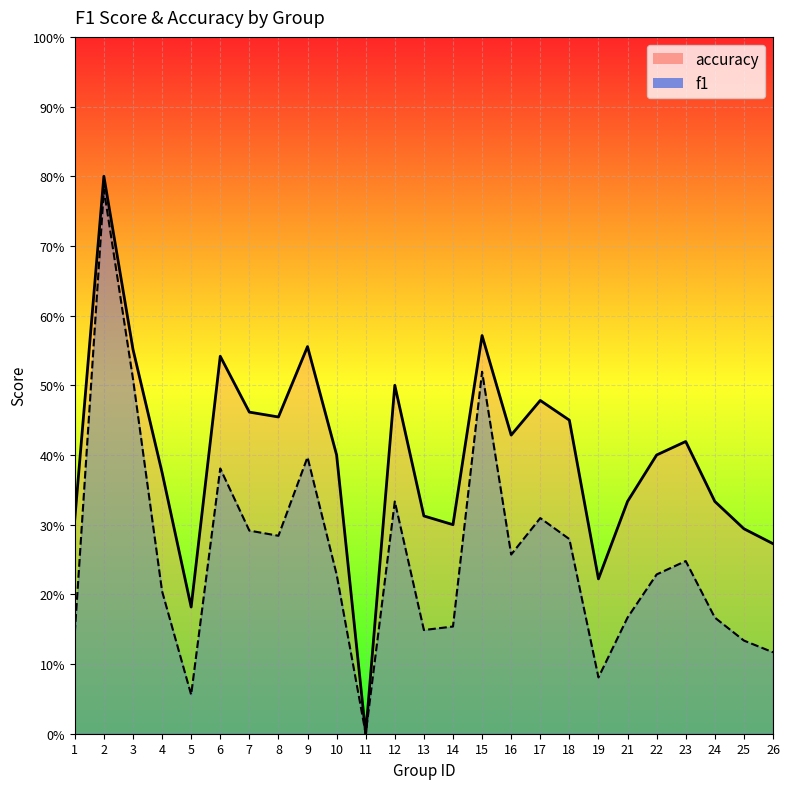

At which category does f1 reach its first local peak?

2